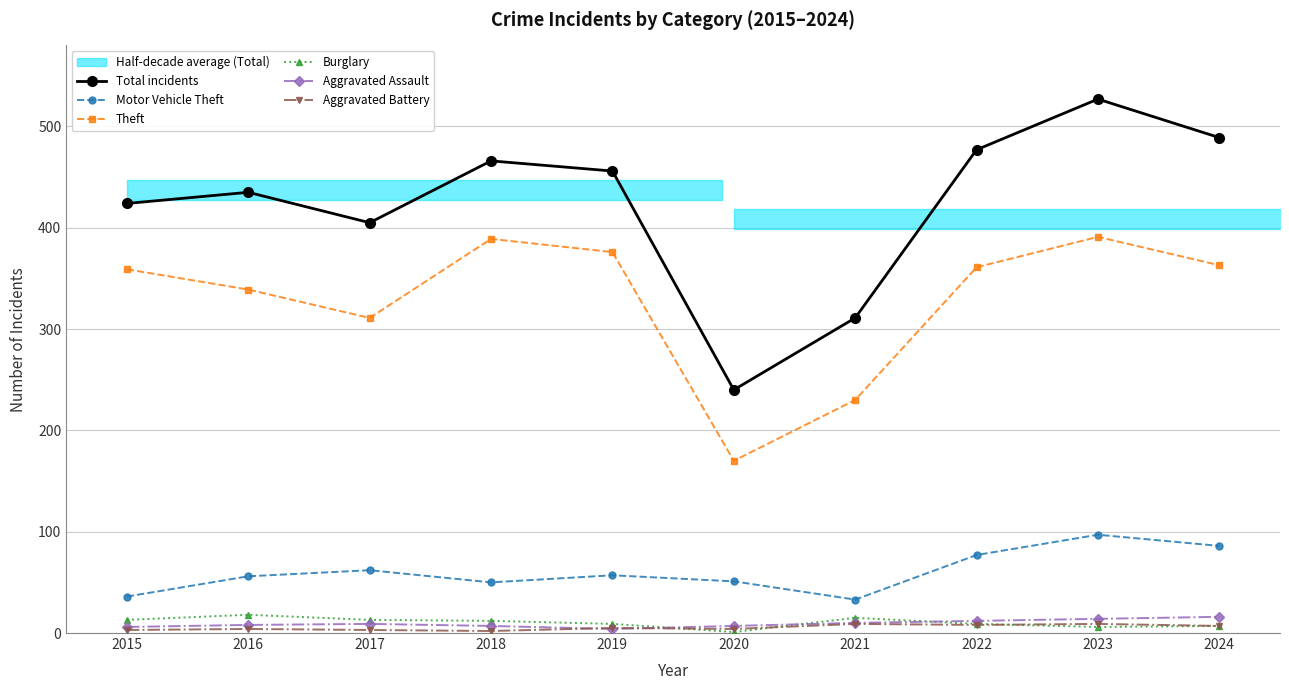

Is it true that Aggravated Assault equals 14 at 2016?

False